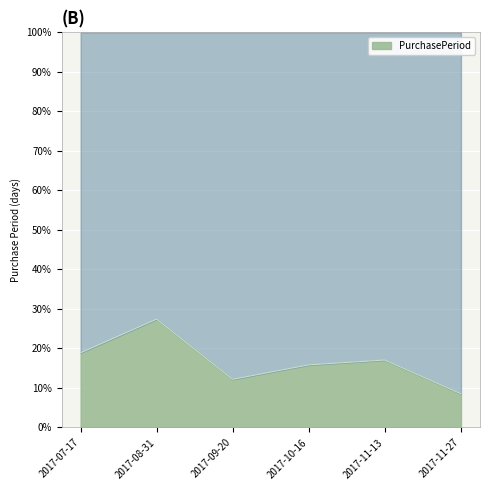

List the labels in order of value, largest first.

2017-08-31, 2017-07-17, 2017-11-13, 2017-10-16, 2017-09-20, 2017-11-27